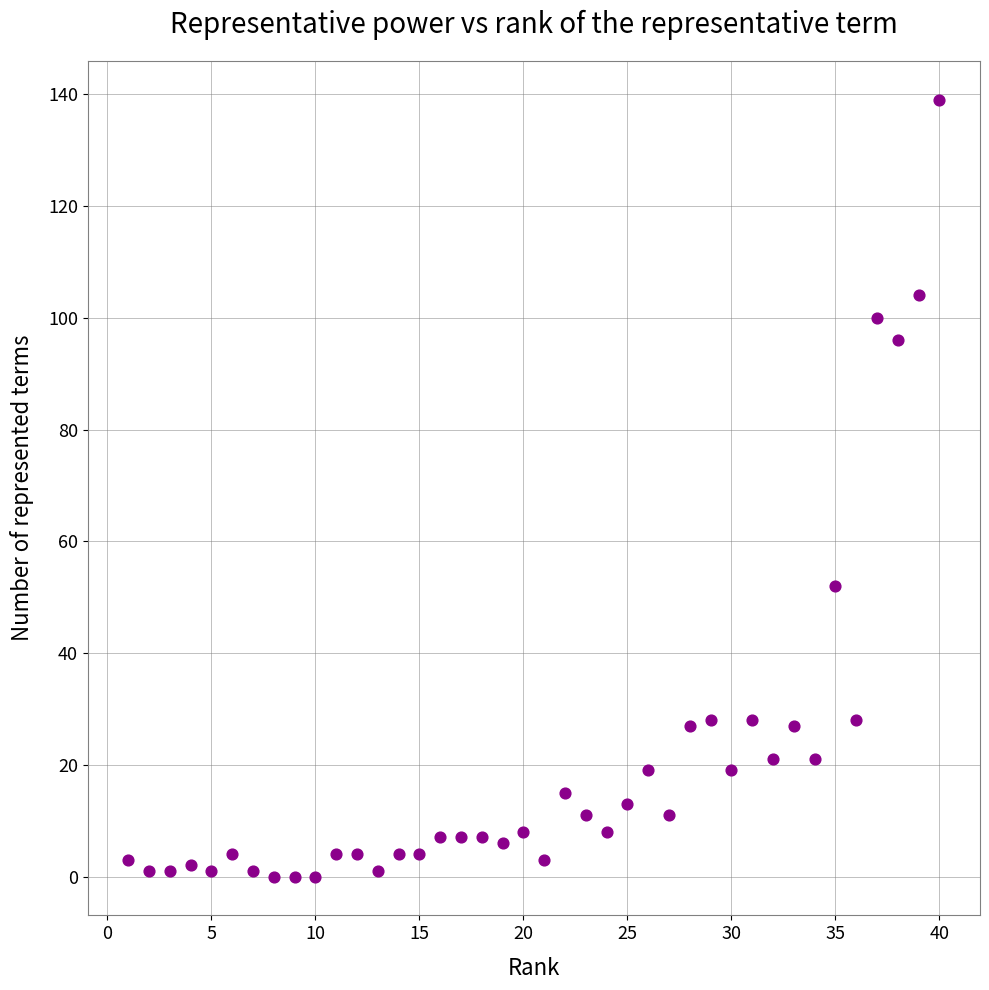

What is the range of Y values (max minus min)?

139